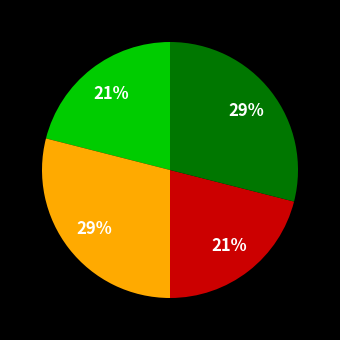

To the nearest percent, what is the average slice percentage?

25%